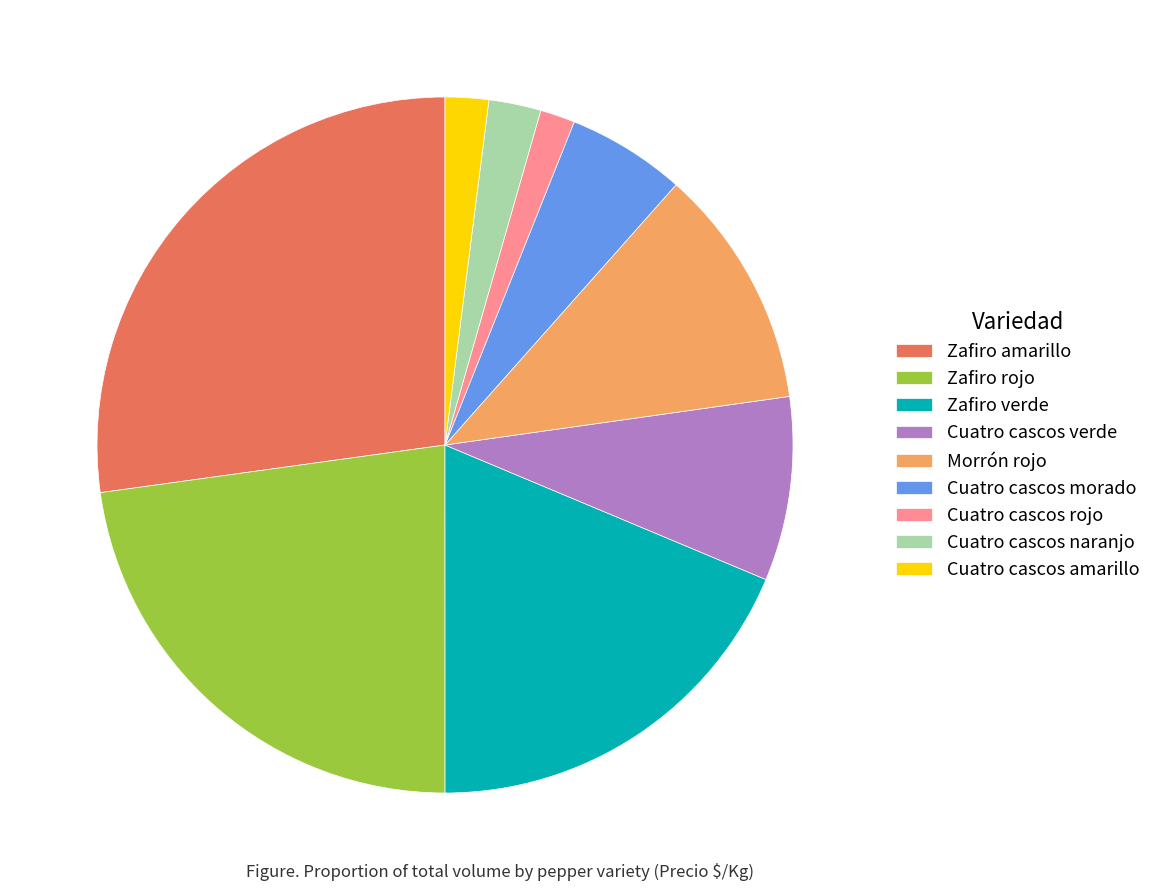

Is the sum of Cuatro cascos verde and Cuatro cascos rojo greater than half?

No